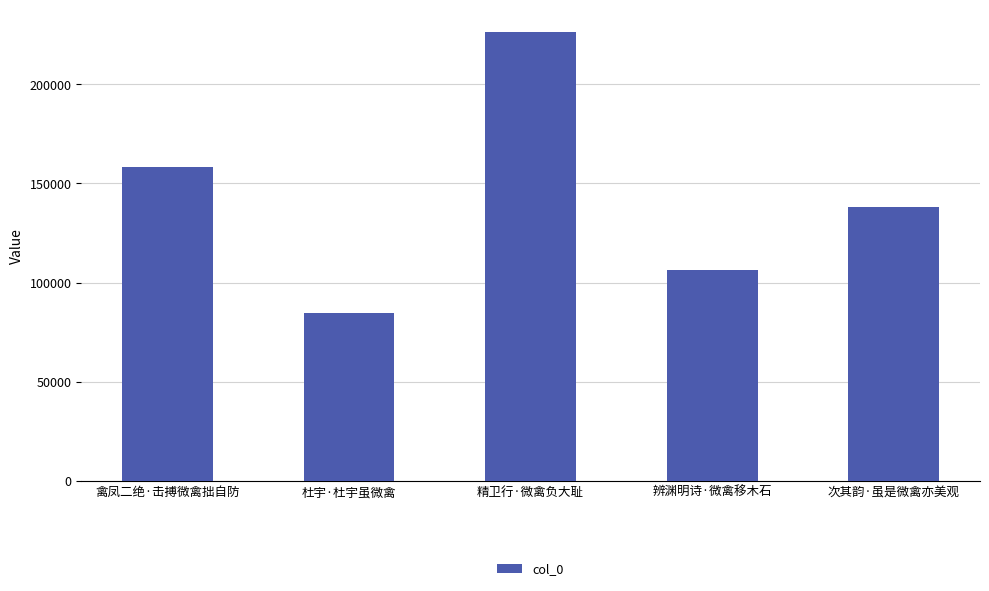

Rank the categories by value from highest to lowest.

精卫行·微禽负大耻, 禽凤二绝·击搏微禽拙自防, 次其韵·虽是微禽亦美观, 辨渊明诗·微禽移木石, 杜宇·杜宇虽微禽